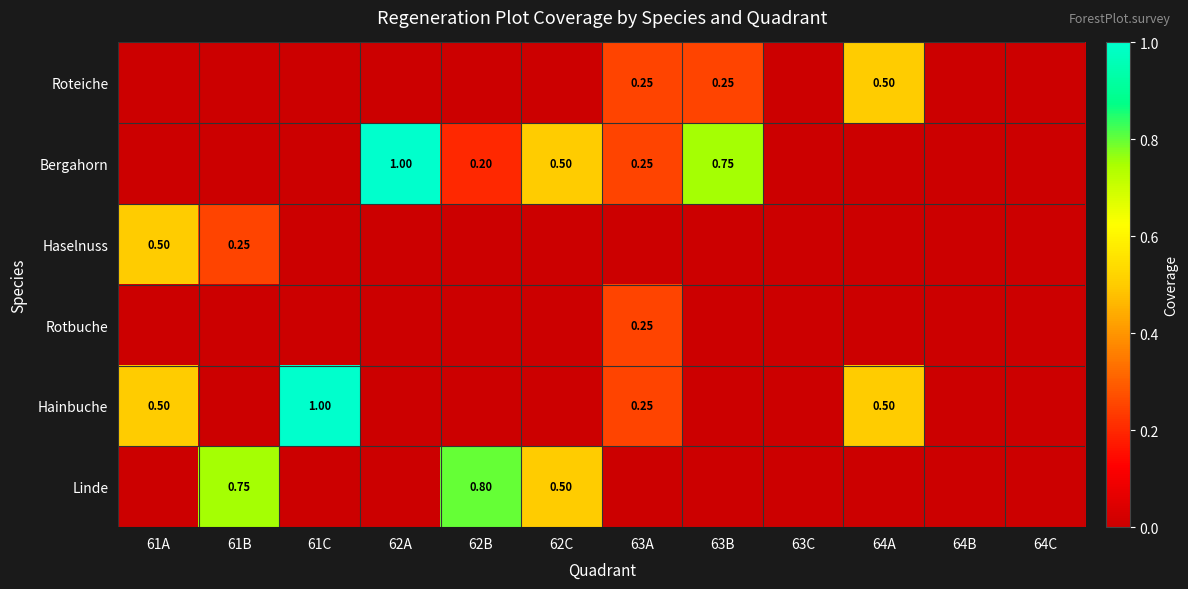

Rank the series by their maximum value, from lowest to highest.

Rotbuche, Roteiche, Haselnuss, Linde, Bergahorn, Hainbuche